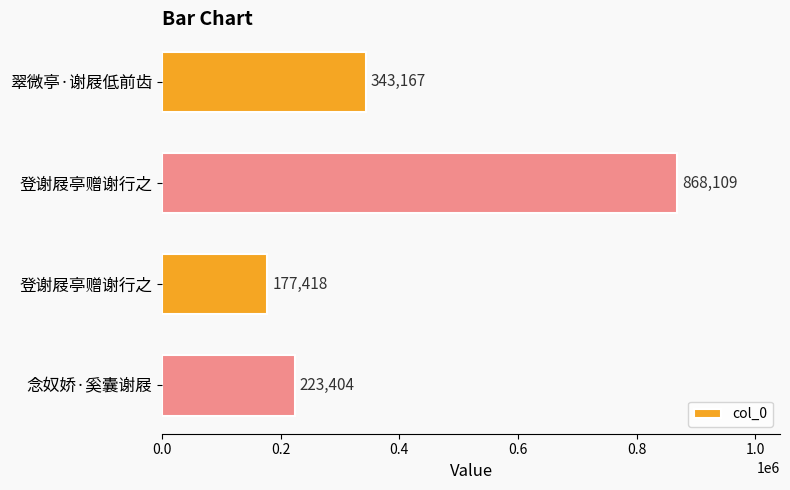

How many values are below 343167?

2